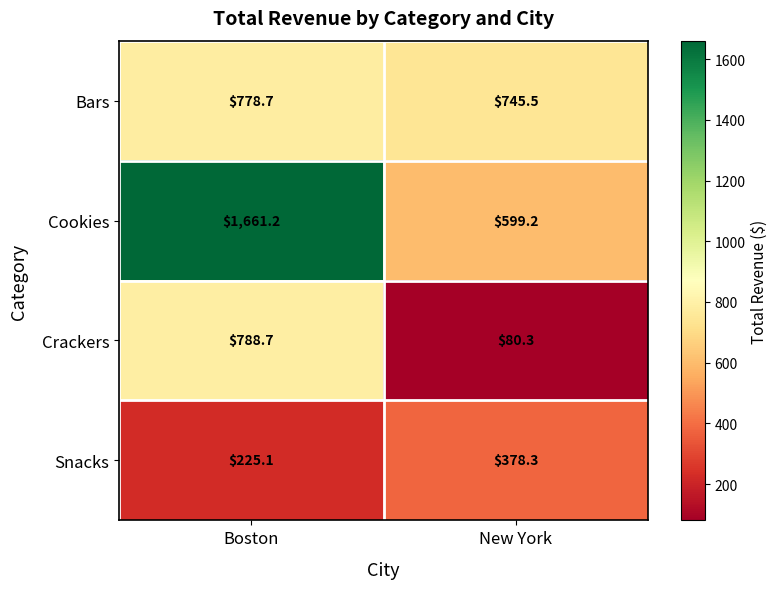

At Boston, list the series in order from smallest to largest.

Snacks, Bars, Crackers, Cookies